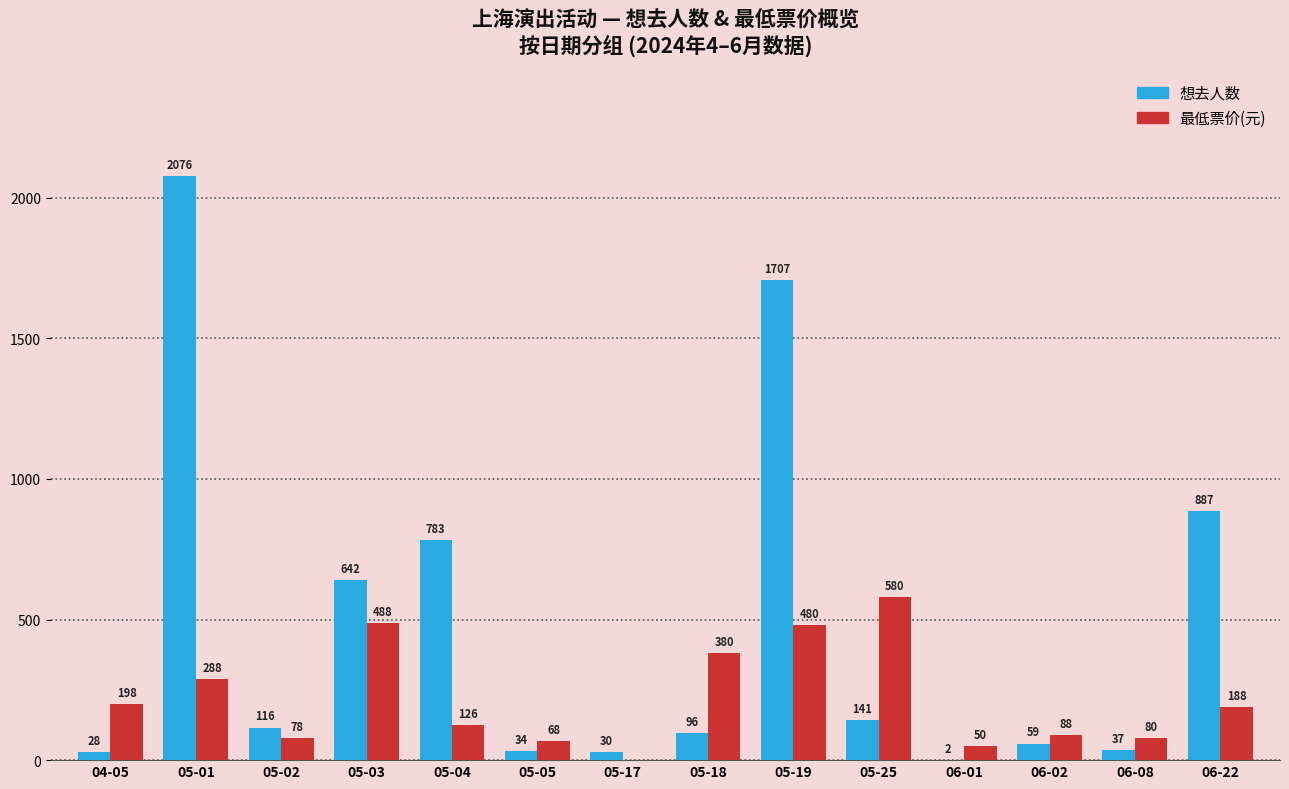

What is the sum of all 想去人数 values?

6638